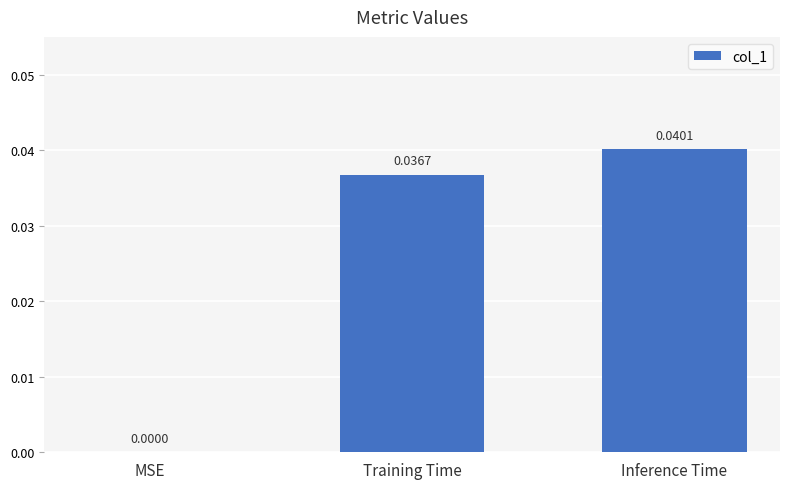

Which has a higher value, Training Time or MSE?

Training Time